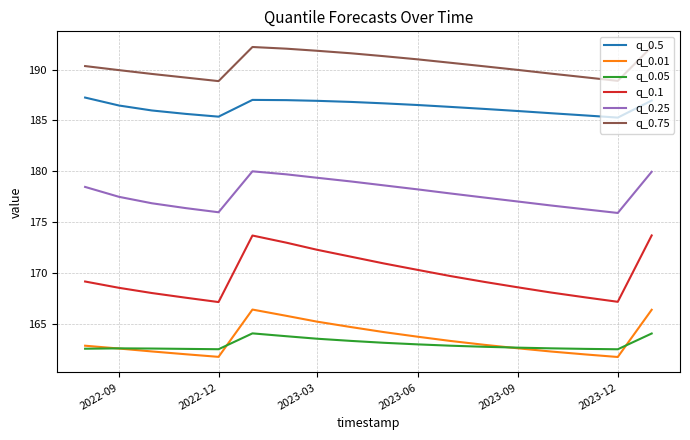

Which series has the largest total across all categories?

q_0.75